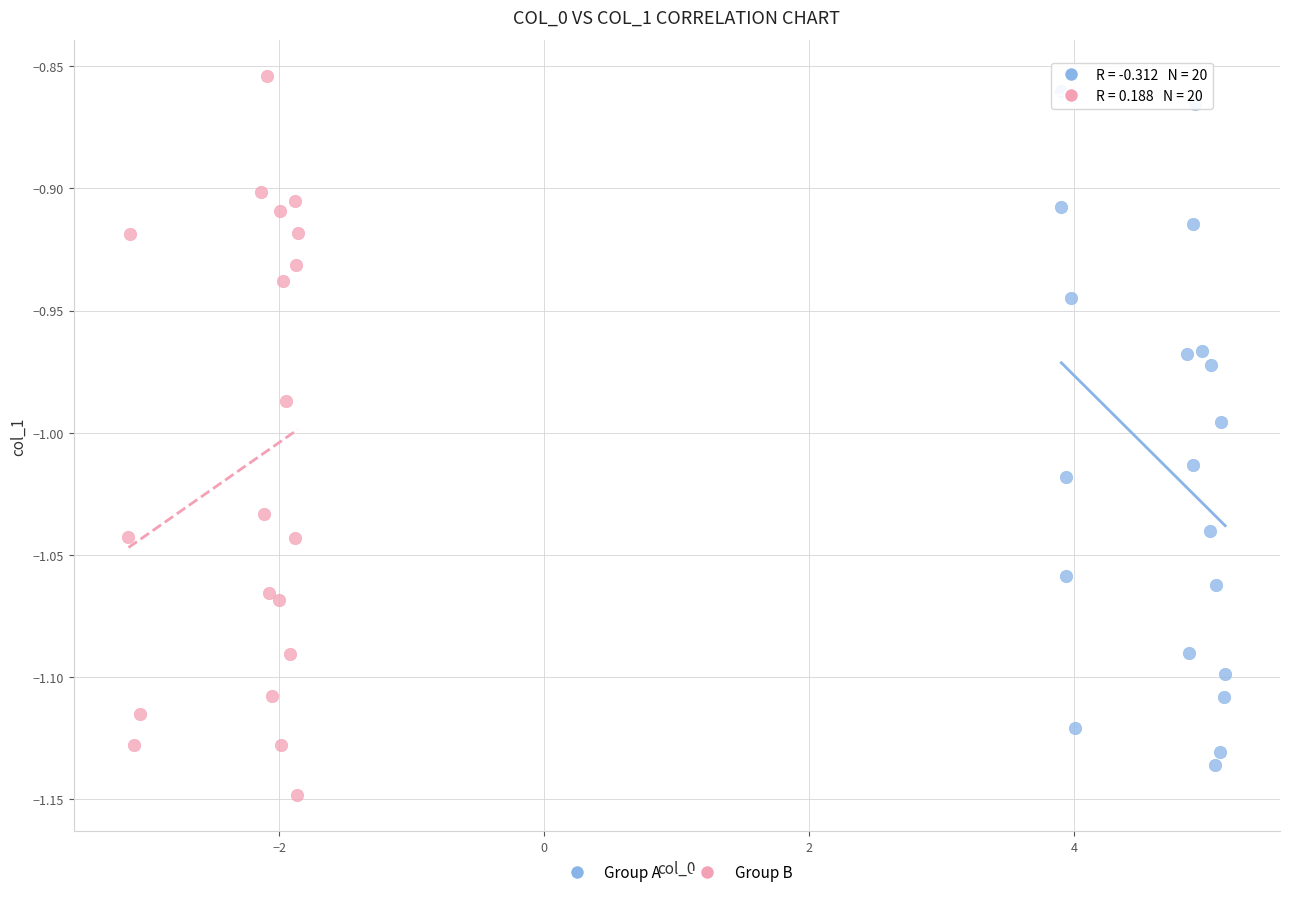

What are all the series names shown in the legend?

Group A, Group B